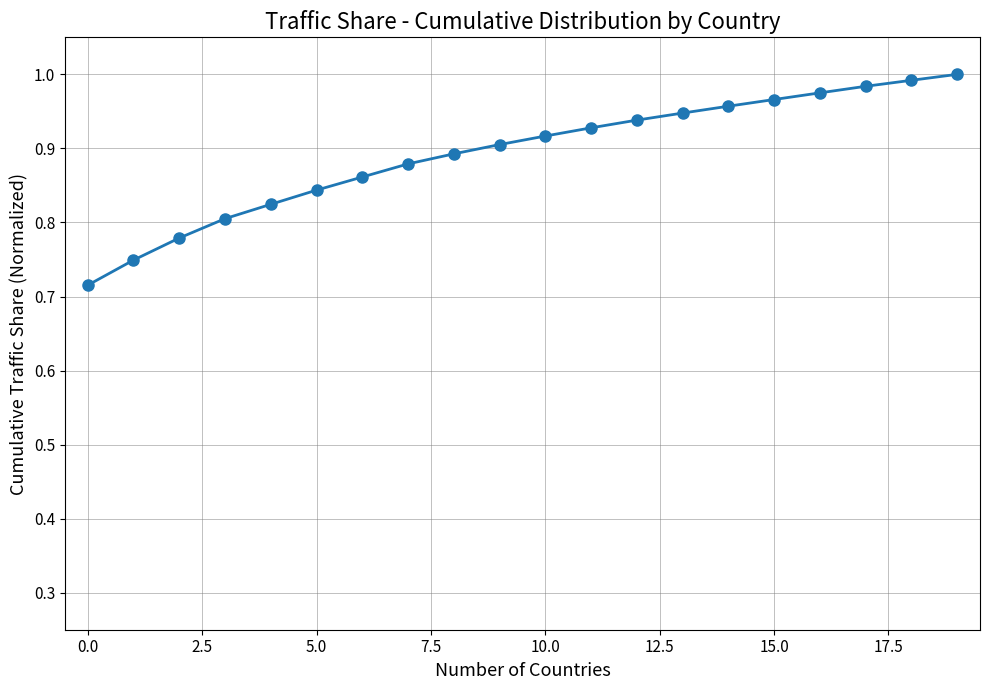

What is the difference between the maximum and minimum values?

0.3